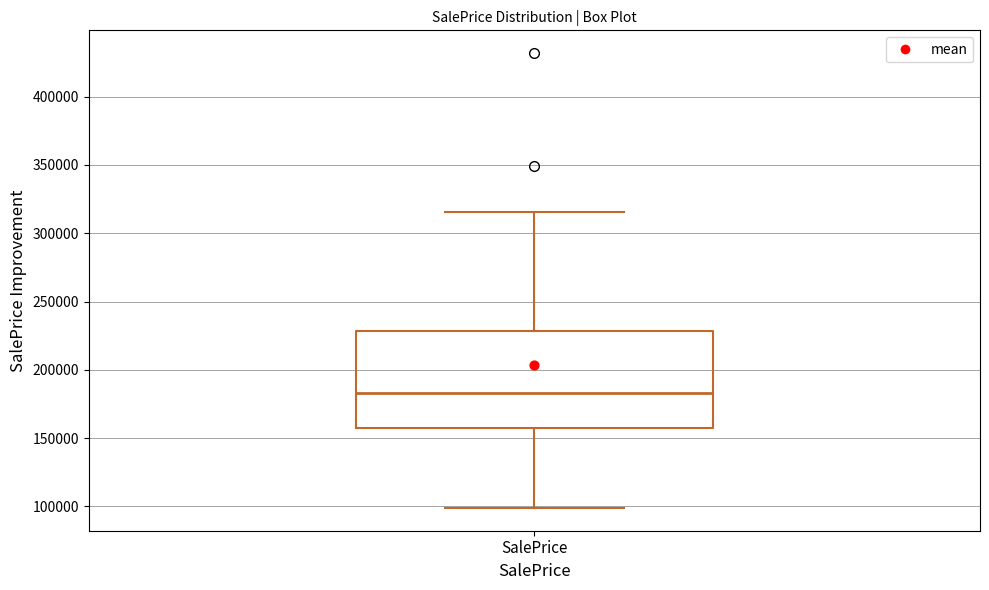

Where does the median line of the box for SalePrice sit on the y-axis? The values are not printed on the chart, so give them approximately, as read against the axis.

185000